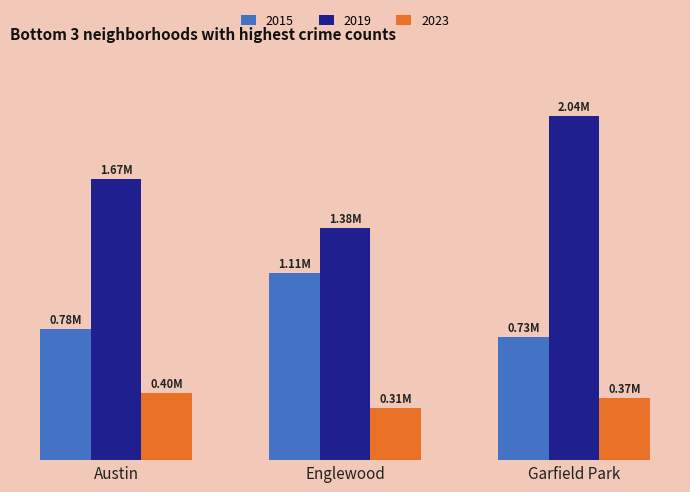

Which series has the widest spread of values?

2019